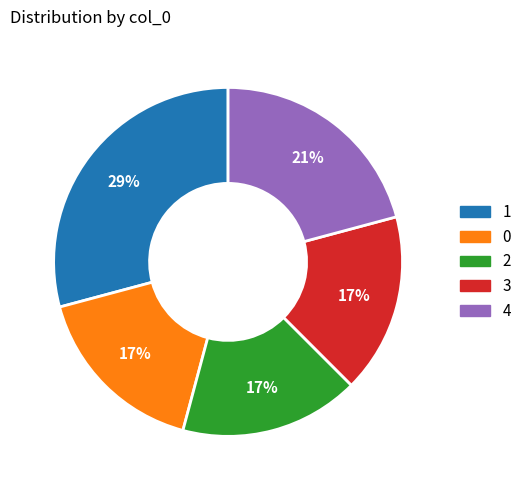

Is there a majority slice in this chart?

No